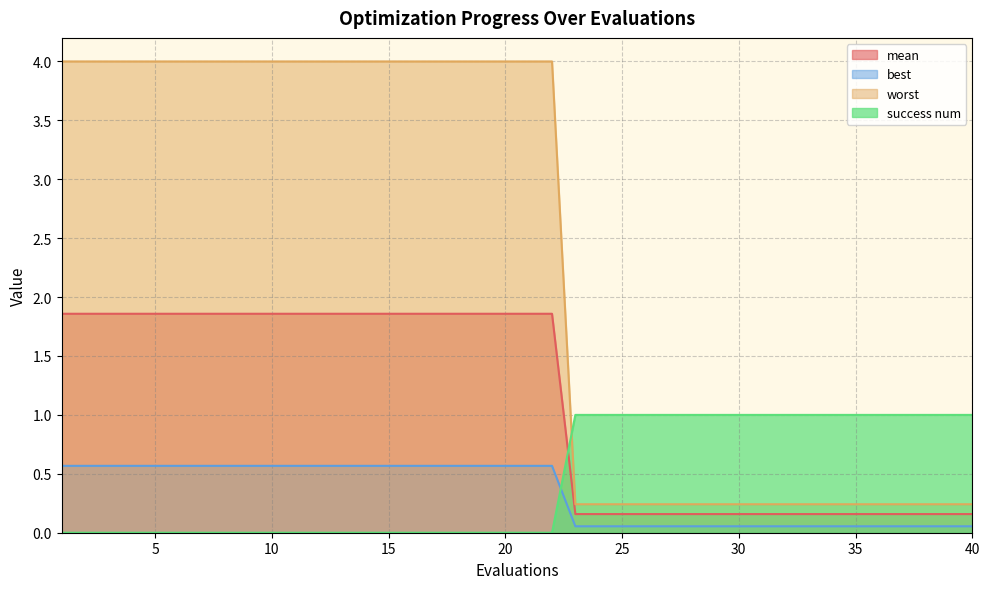

What is the highest value of the mean series?

1.9